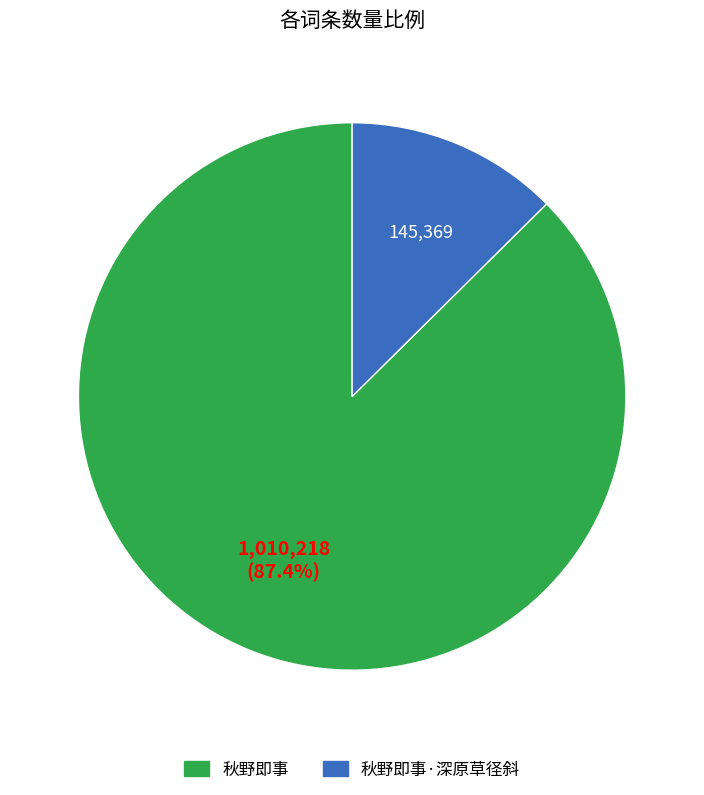

How many segments does this pie chart have?

2